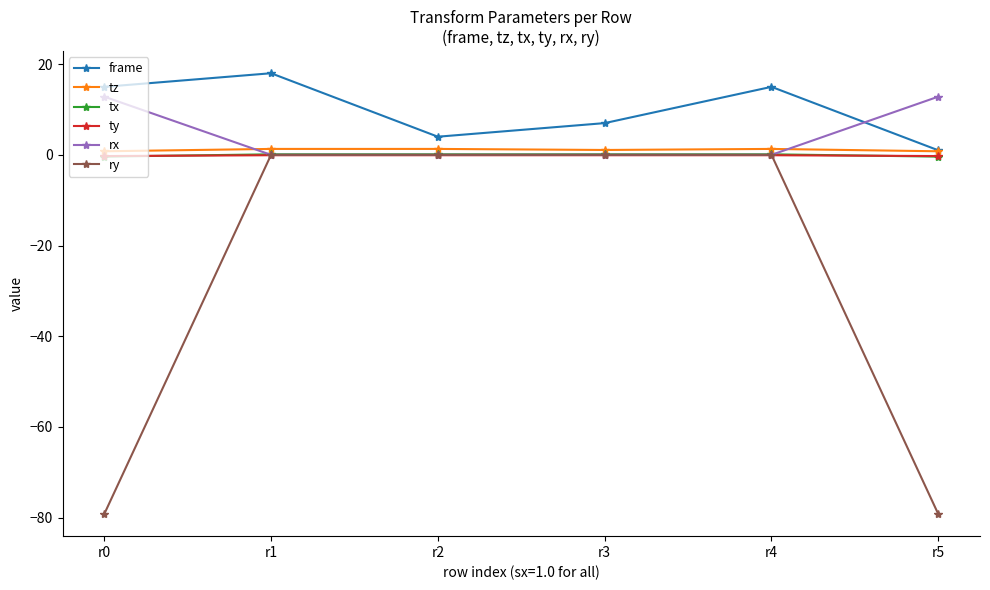

How many intersections are there between tz and rx?

2